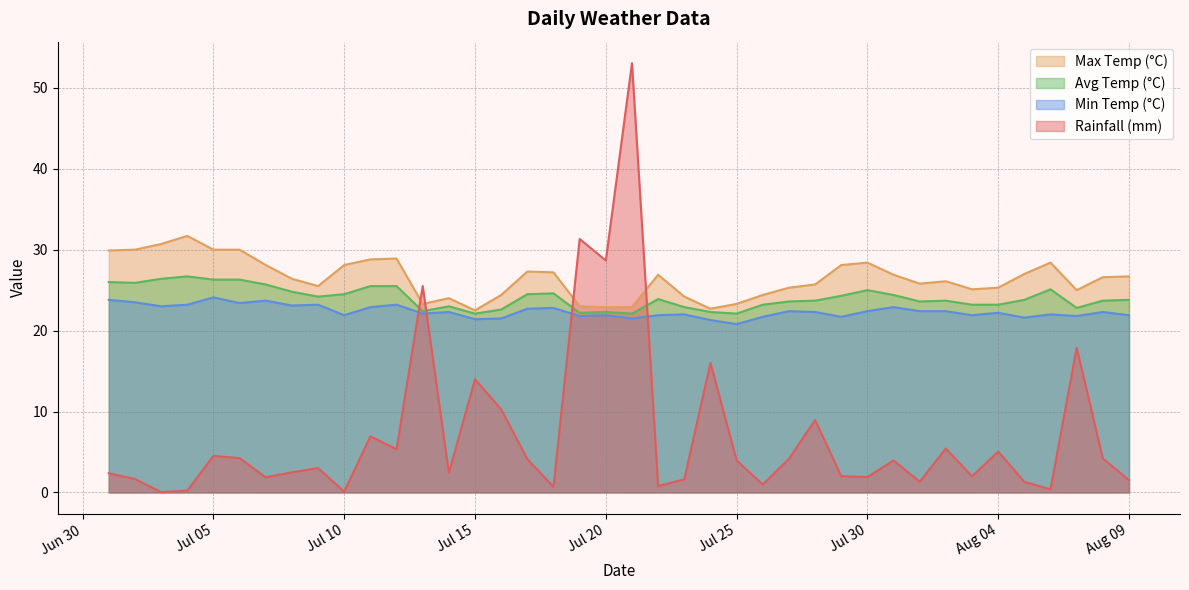

How many categories are shown in the chart?

40